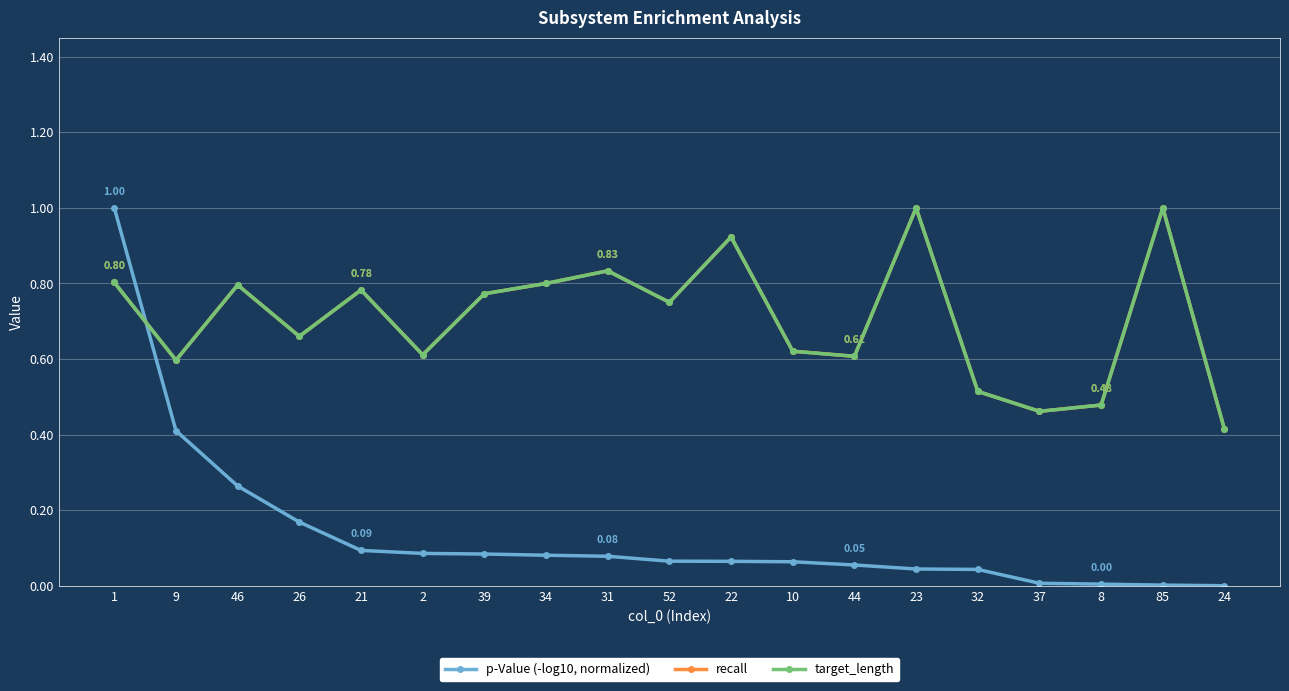

In target_length, how many points are higher than both neighbors (excluding endpoints)?

6